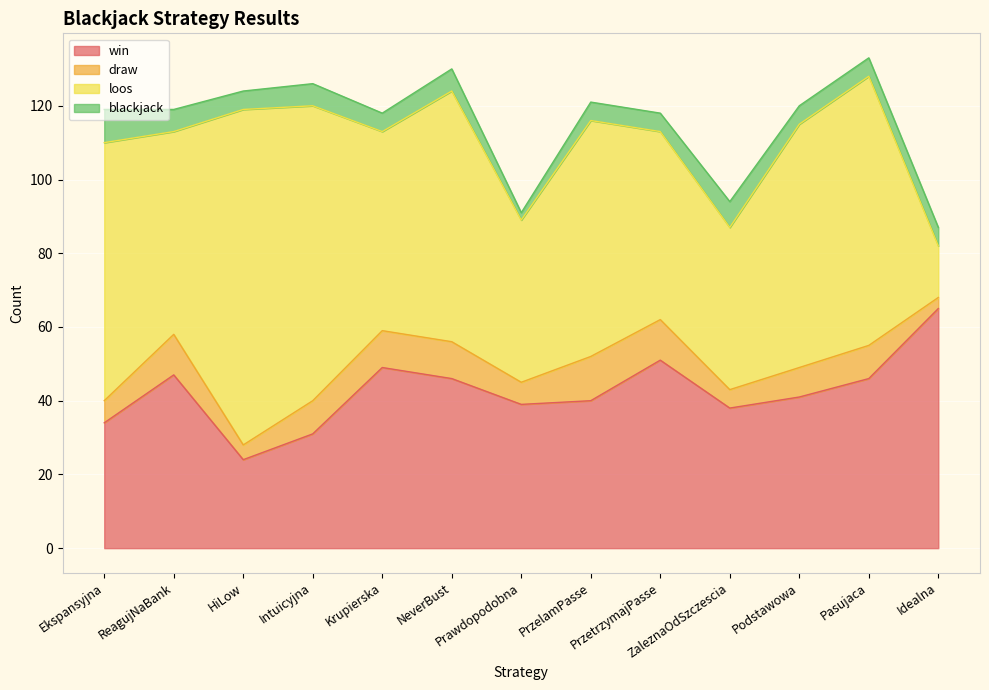

Does the chart display data point markers on the line(s)?

No